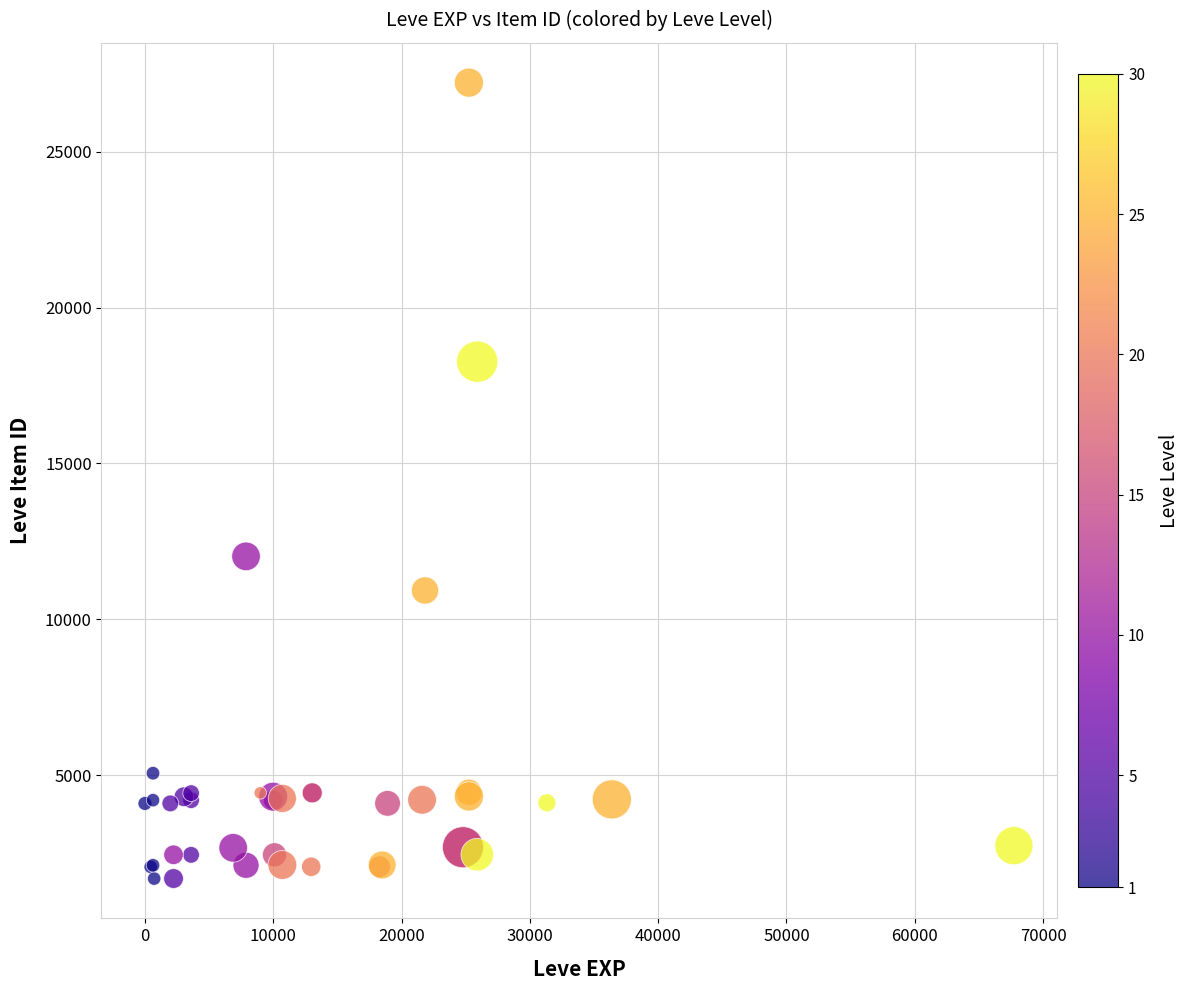

What Y value in the scatter plot is closest to 14448?

12018